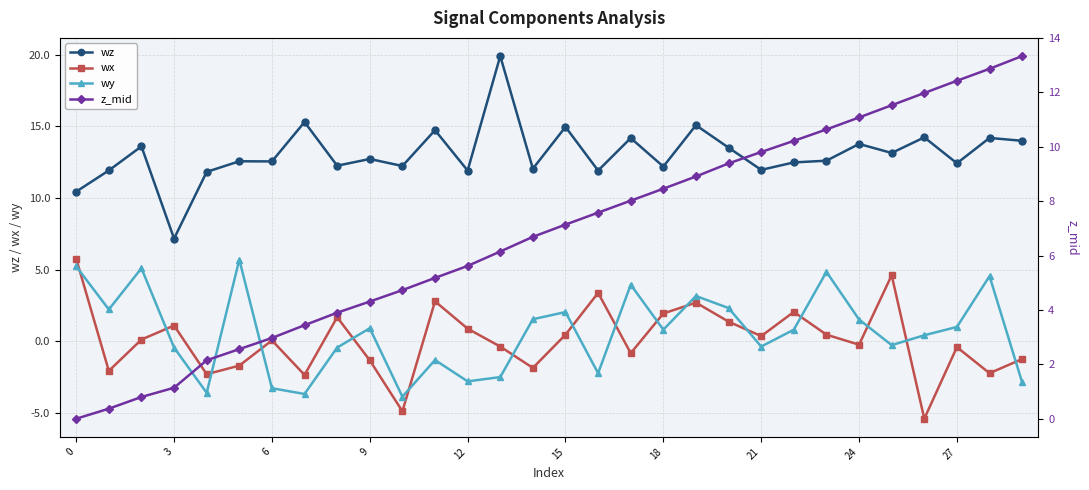

True or false: wz and wx intersect in this chart.

False